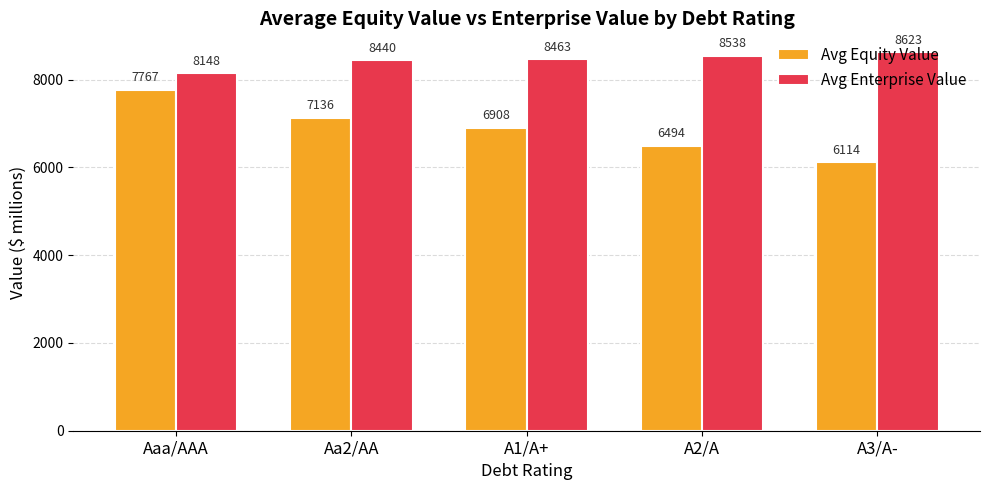

What are all the series names shown in the legend?

Avg Equity Value, Avg Enterprise Value